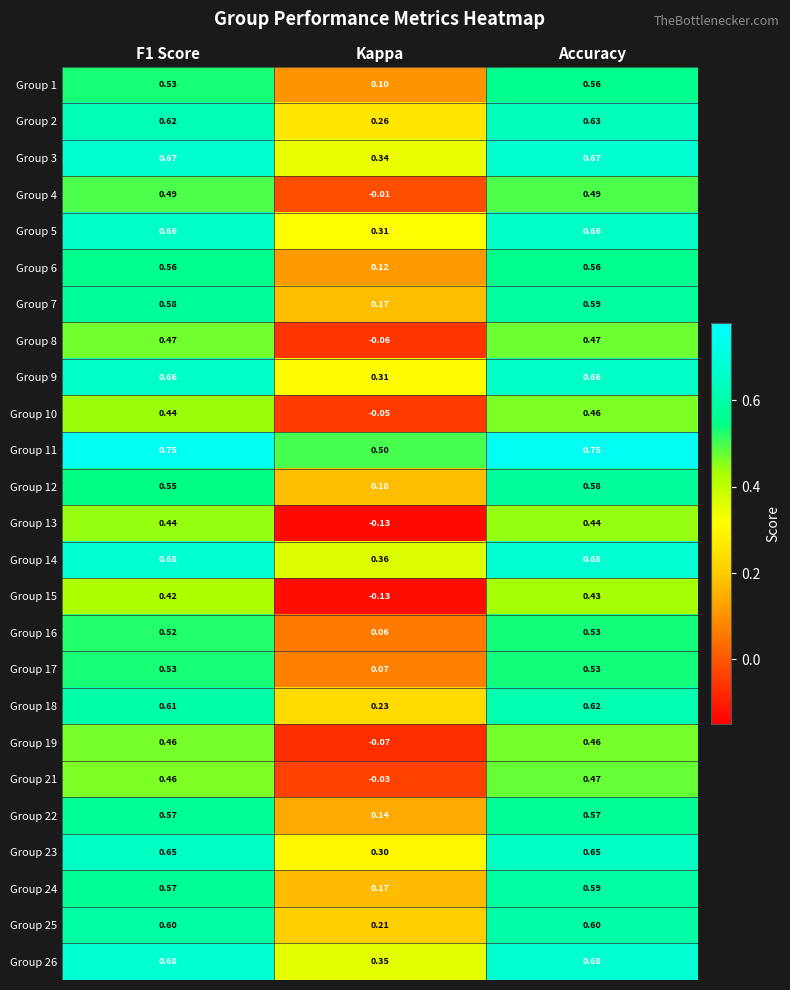

At which category is the sum across all series the highest?

Accuracy